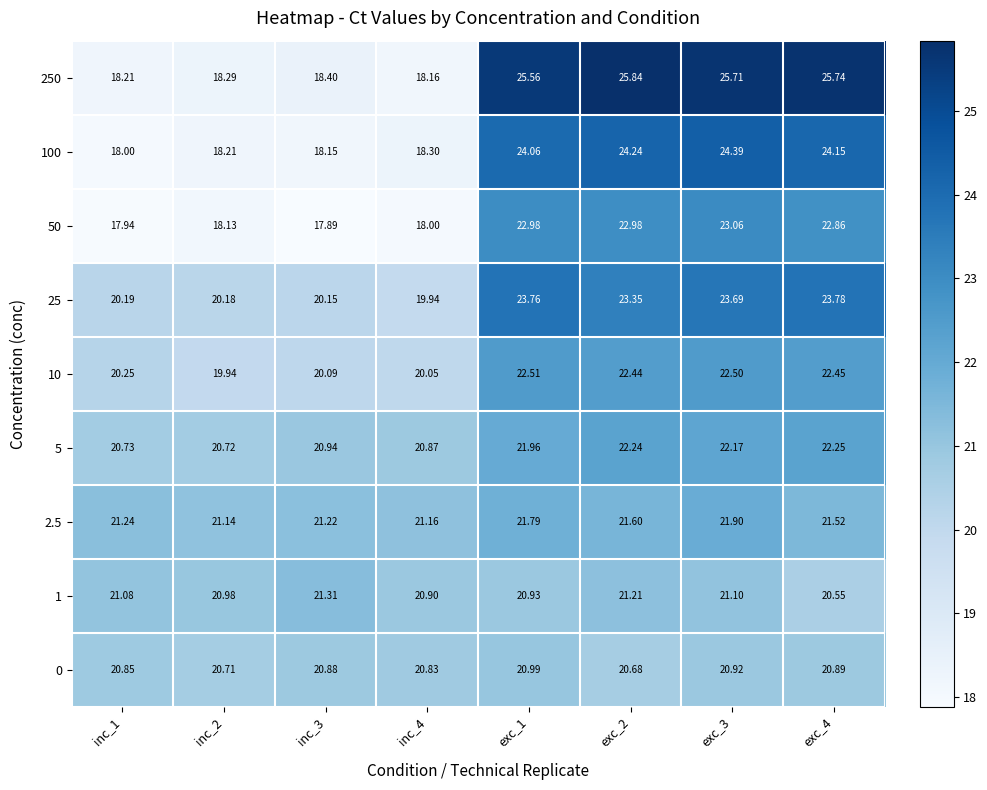

Is the value of 100 at inc_1 greater than the value of 1 at exc_4?

No